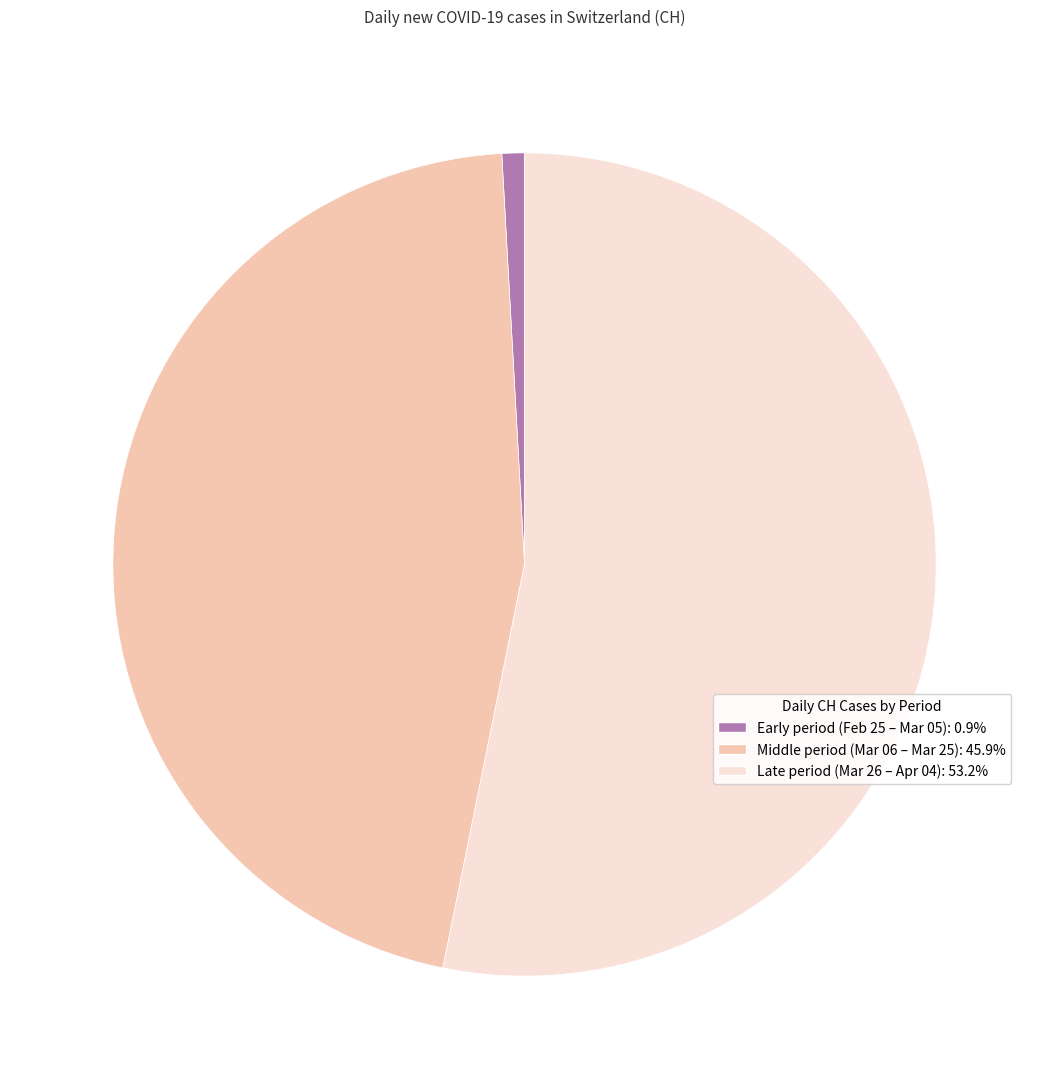

Does any single category account for the majority?

Yes